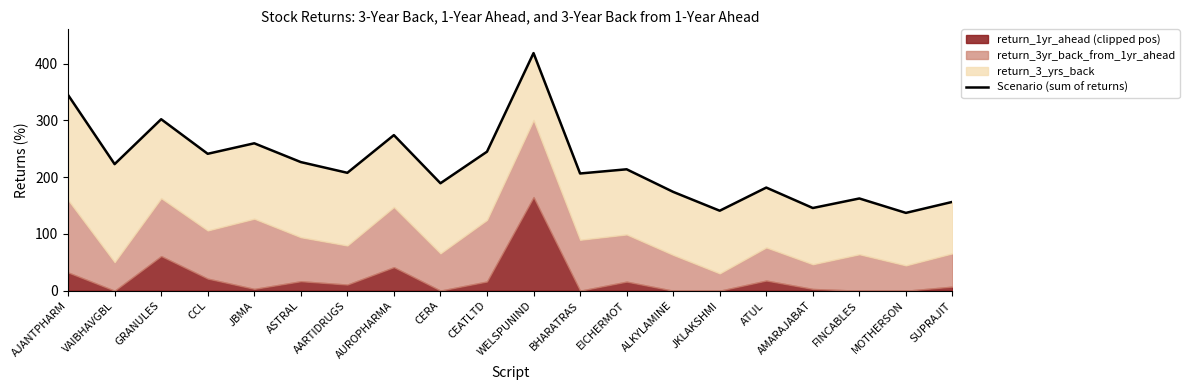

What is the approximate value at AMARAJABAT?

145.7